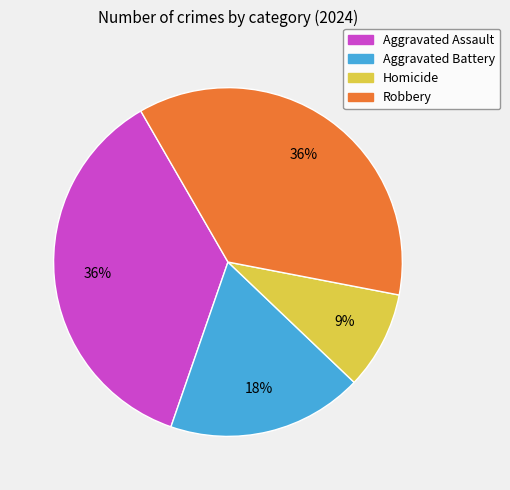

To the nearest percent, what is the difference between the largest and smallest slice percentages?

27%